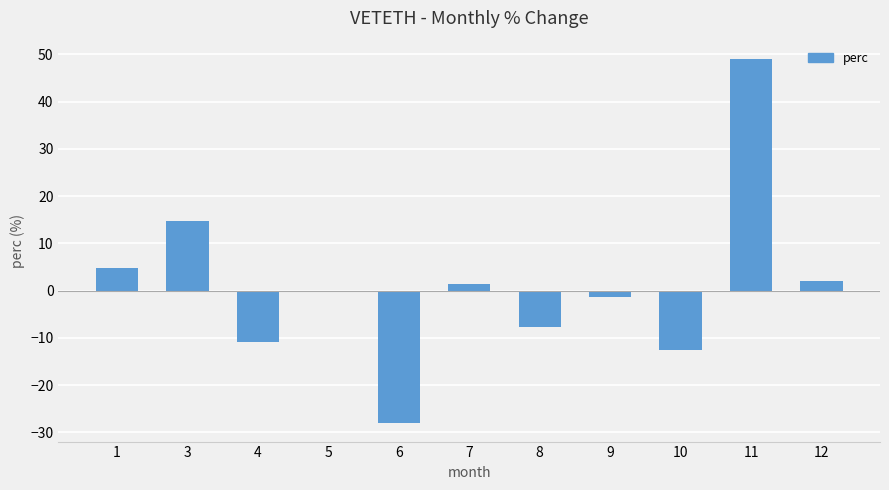

What is the greatest value displayed?

49.1